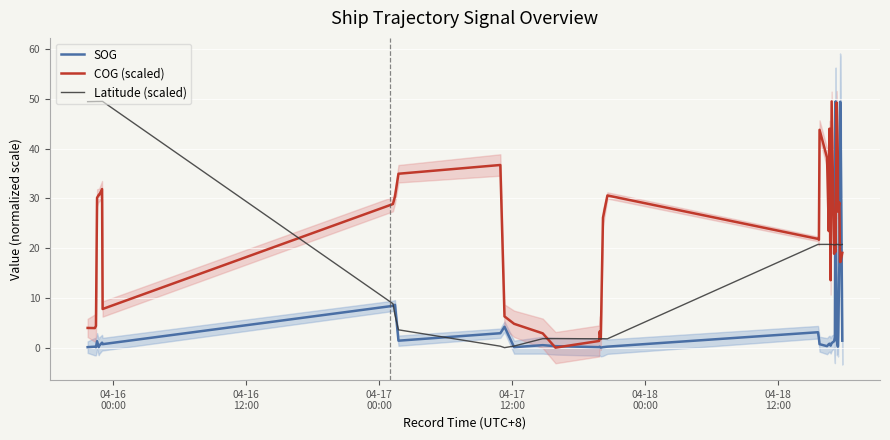

What is the highest value of the COG (scaled) series?

49.5